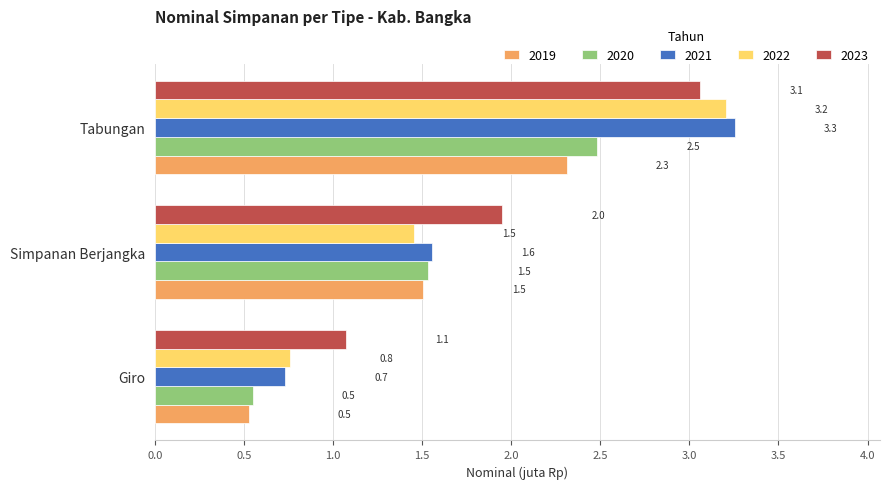

The 2021 series shows 5.2 at Tabungan. True or false?

False